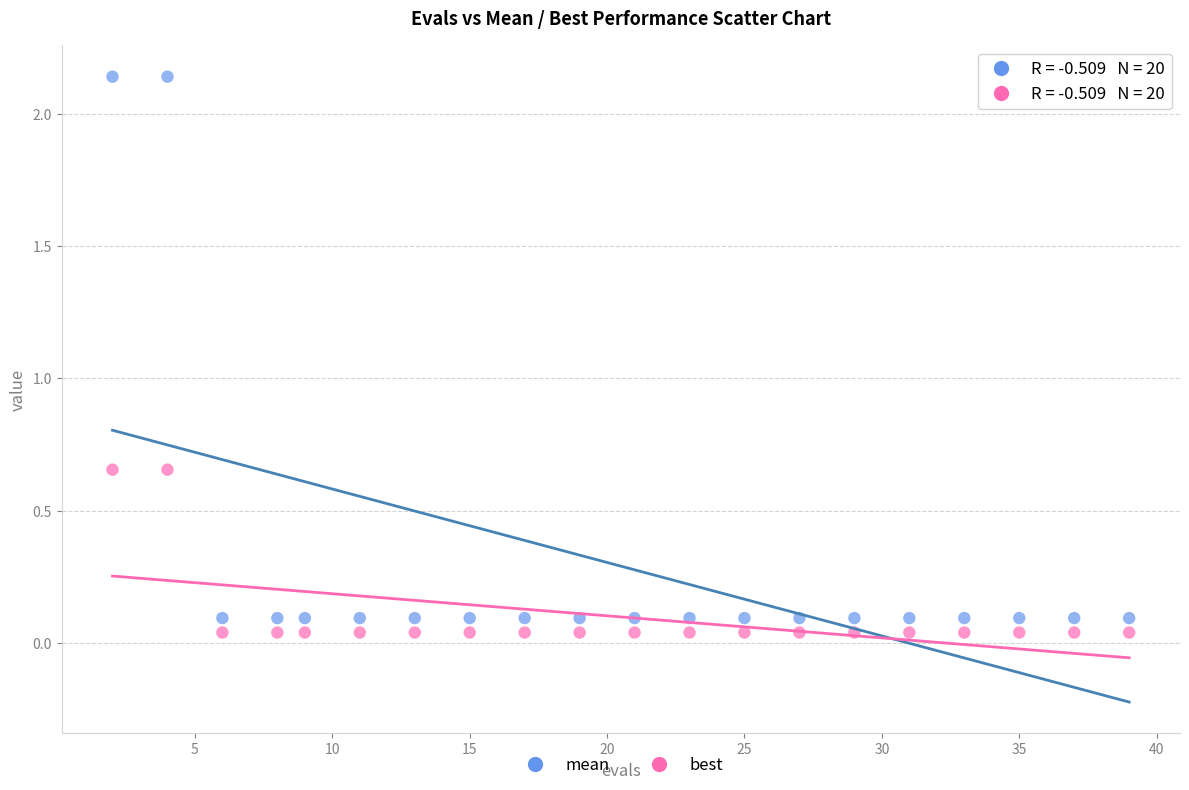

Which series reaches the minimum Y coordinate?

best